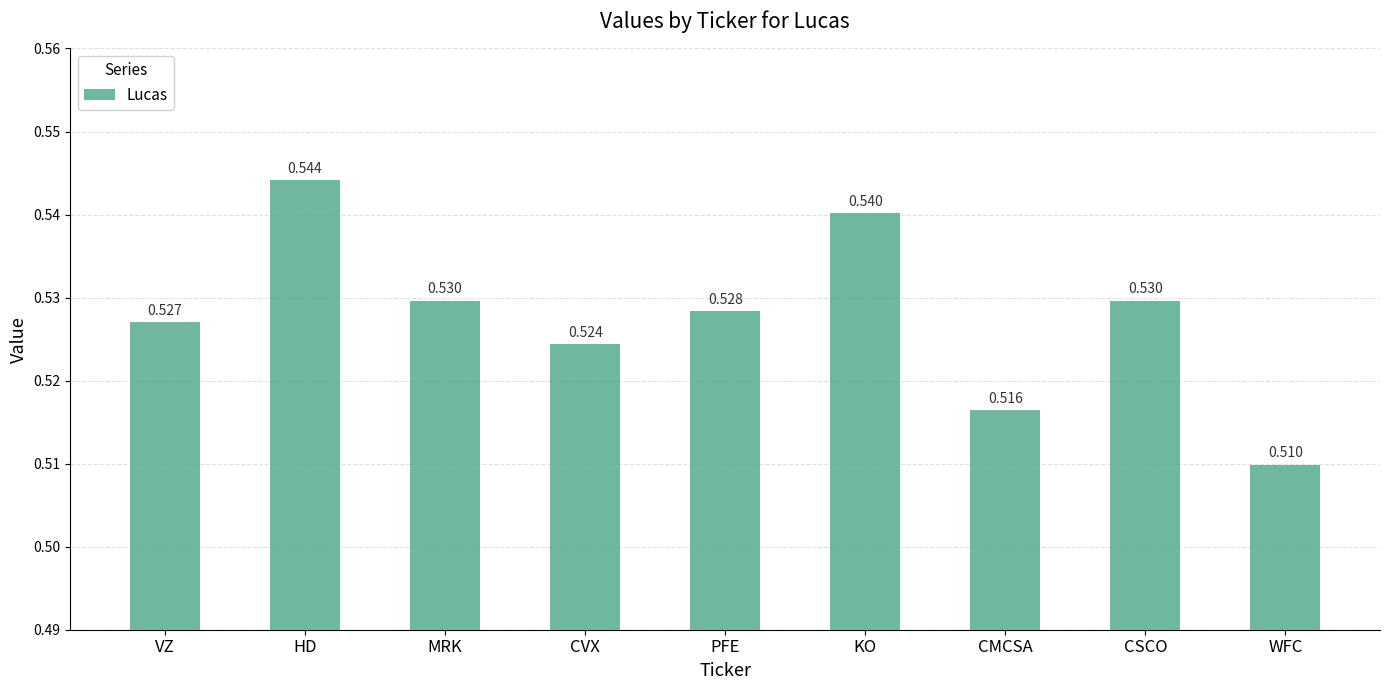

What is the label of the 3rd bar from the left?

MRK